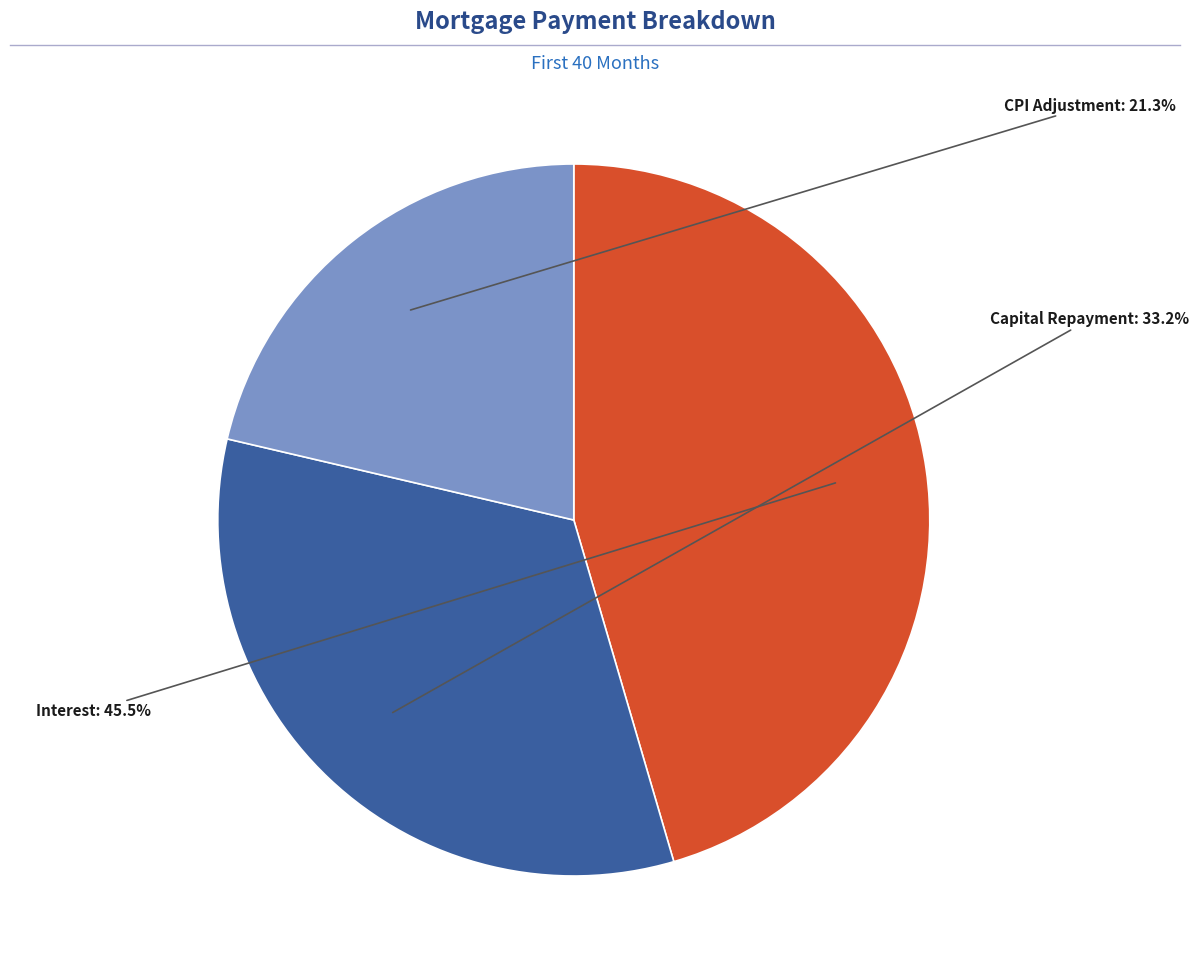

Is there any slice that represents more than half of the pie?

No